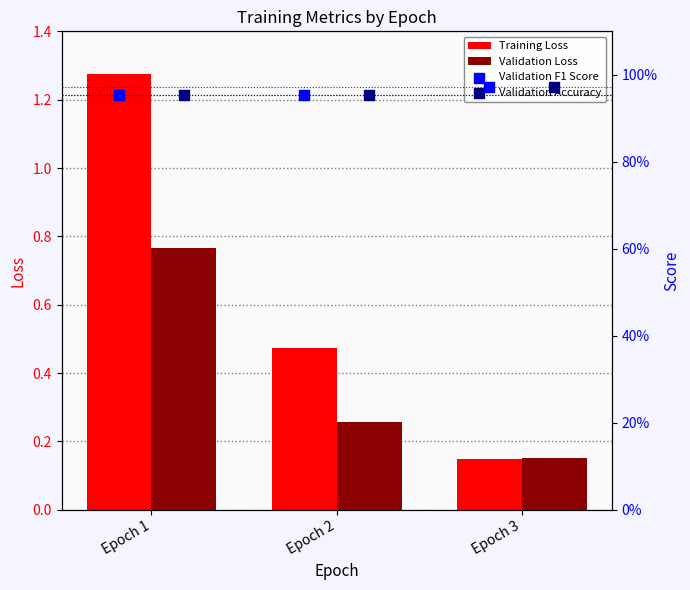

Which series has the largest Y range (max minus min)?

Training Loss